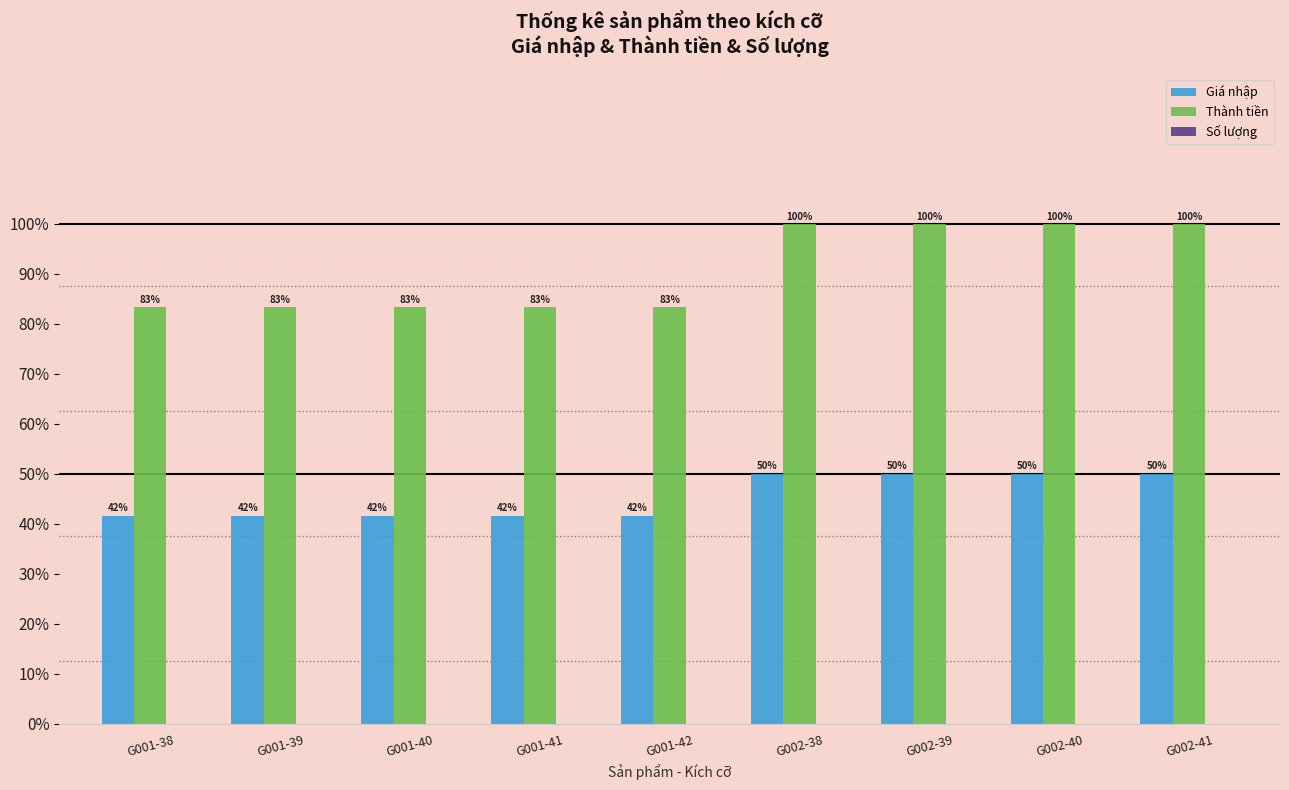

What is the greatest value displayed?

100.0